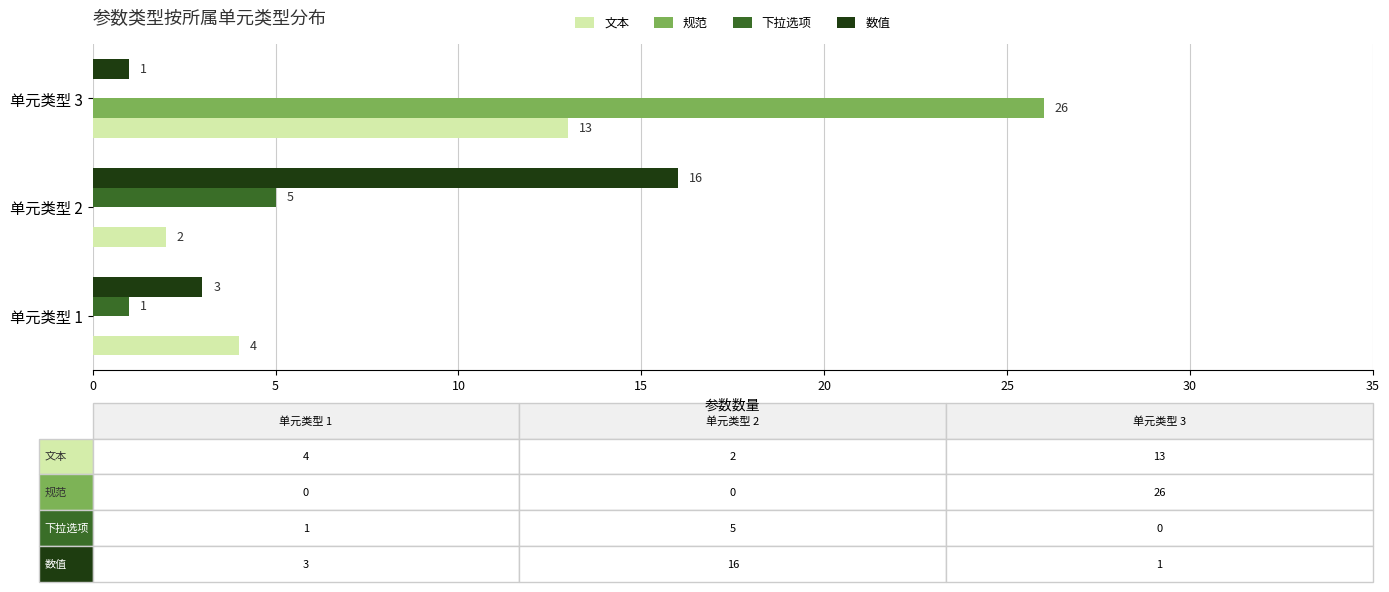

Which series has the largest total across all categories?

规范